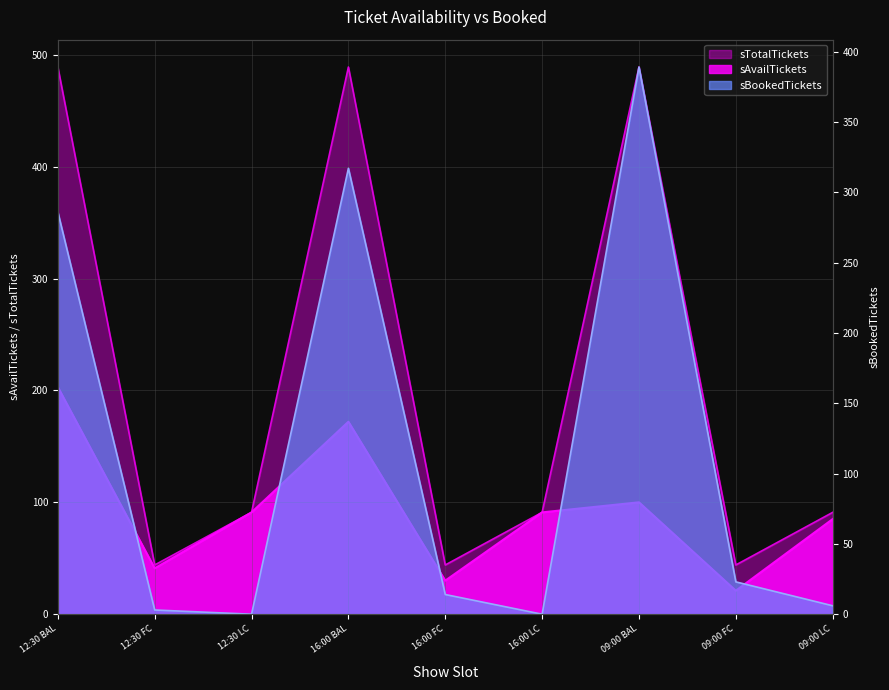

What is the total value across all series at 12:30 LC?

182